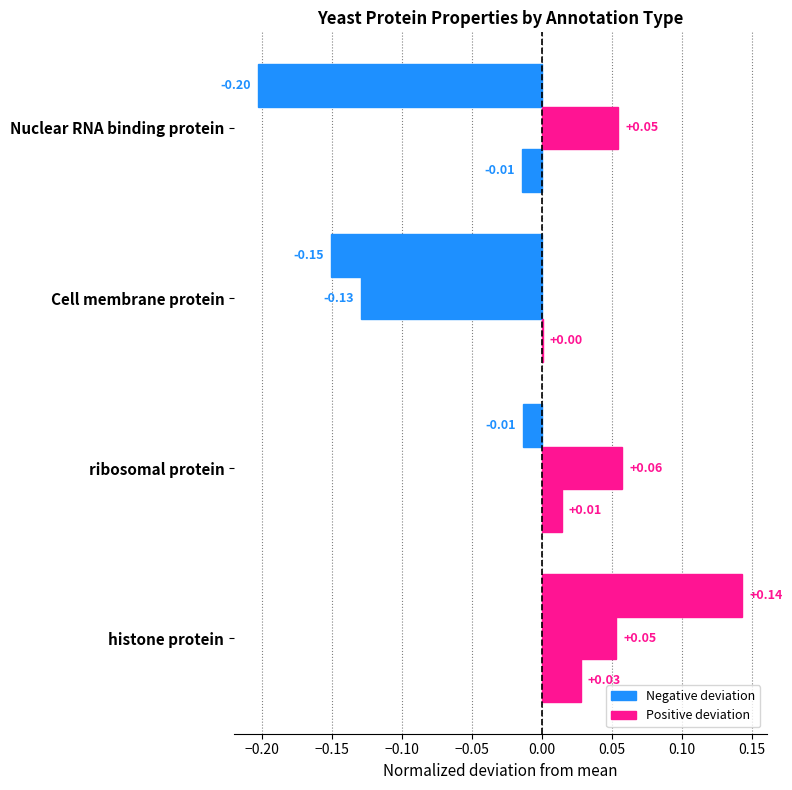

How many data points does each series have?

4